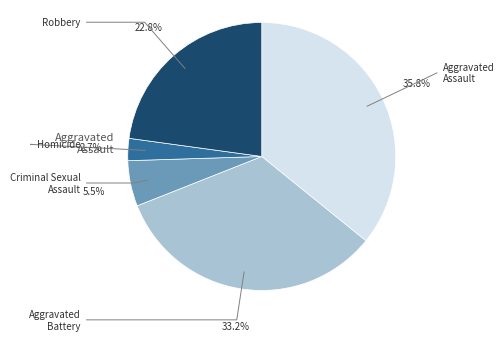

Is there a majority slice in this chart?

No